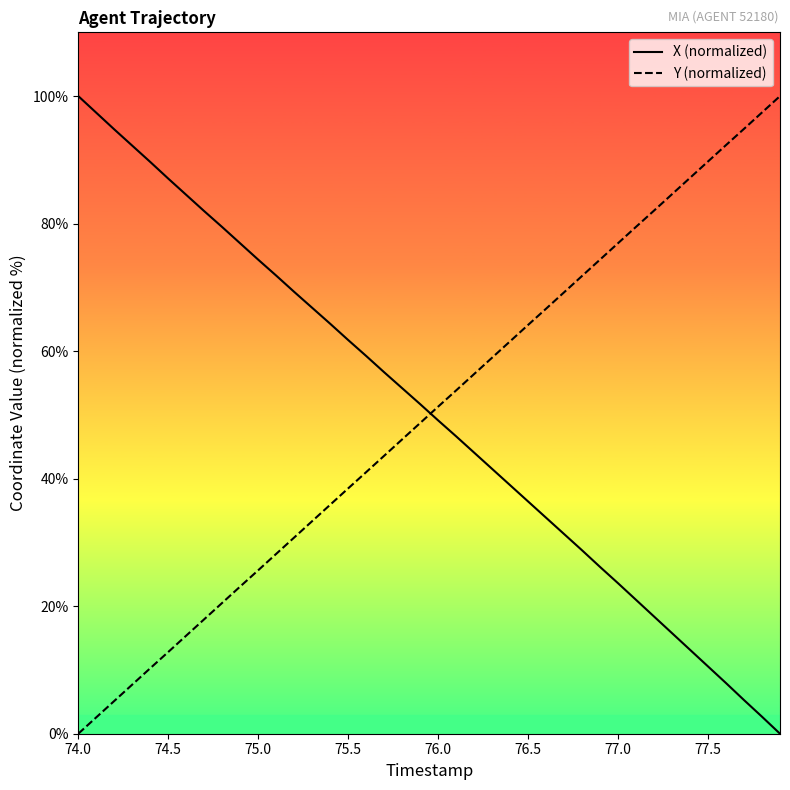

What is the maximum value for X (normalized)?

100.0